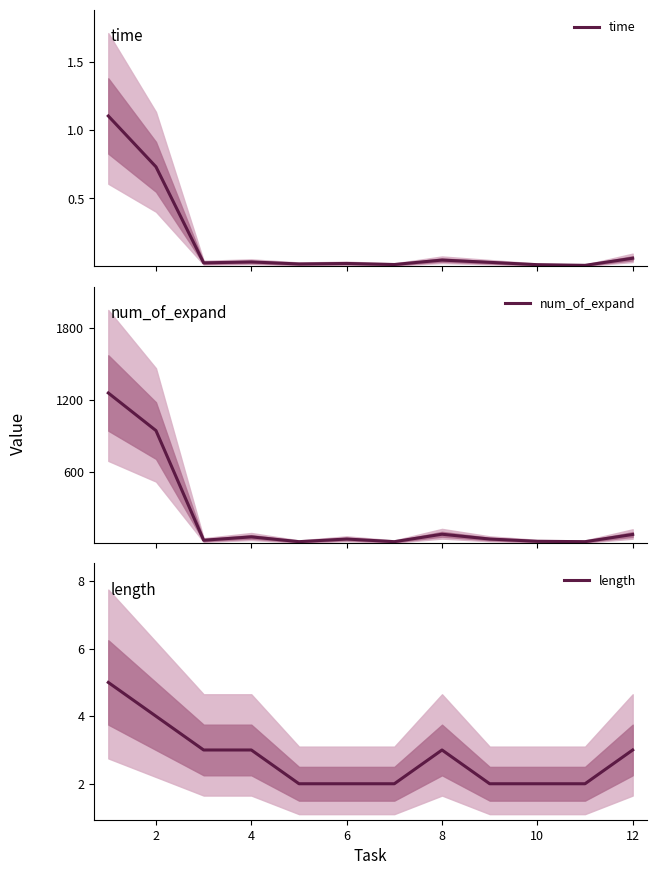

At how many categories does at least one series exceed 1071?

1